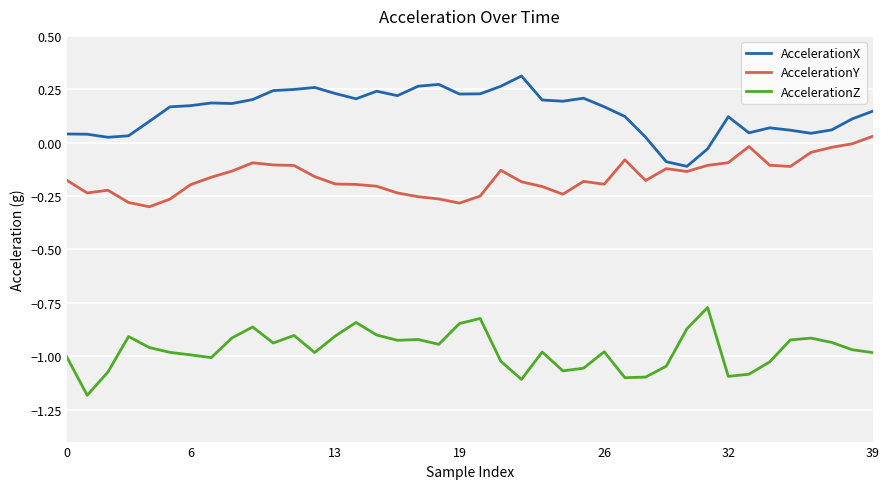

Which series has the largest total across all categories?

AccelerationX